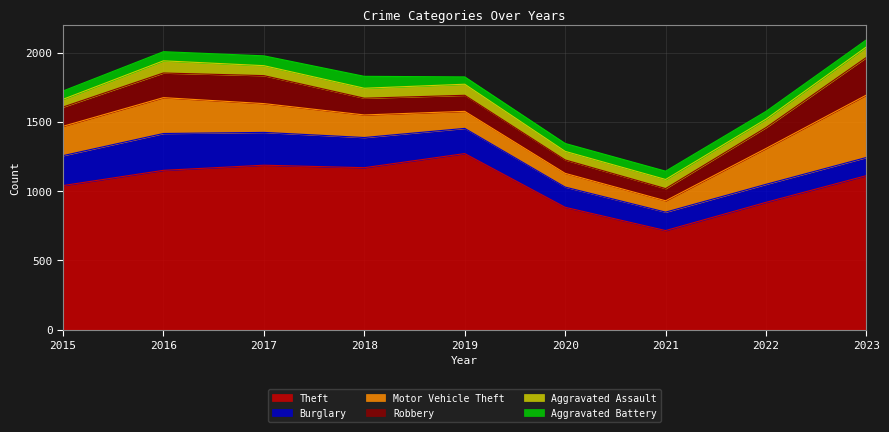

True or false: Robbery and Aggravated Battery intersect in this chart.

False